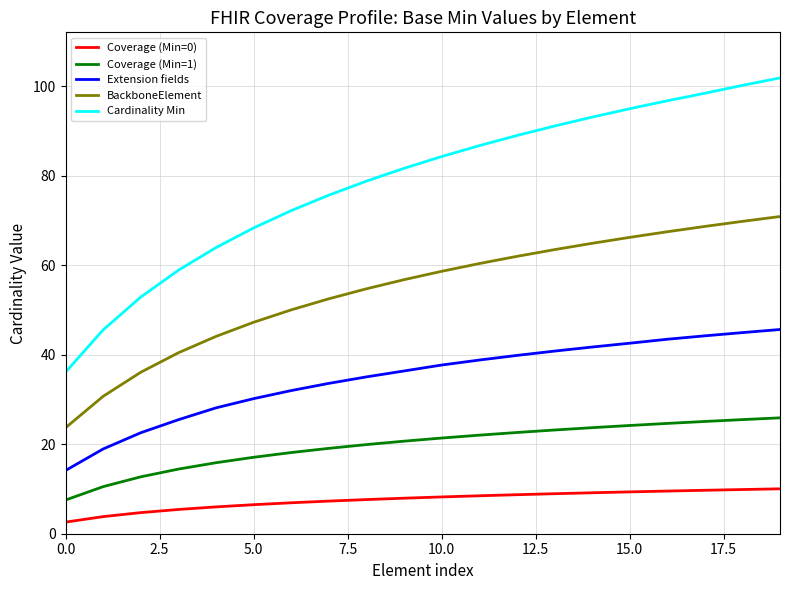

True or false: Coverage (Min=0) and Cardinality Min intersect in this chart.

False